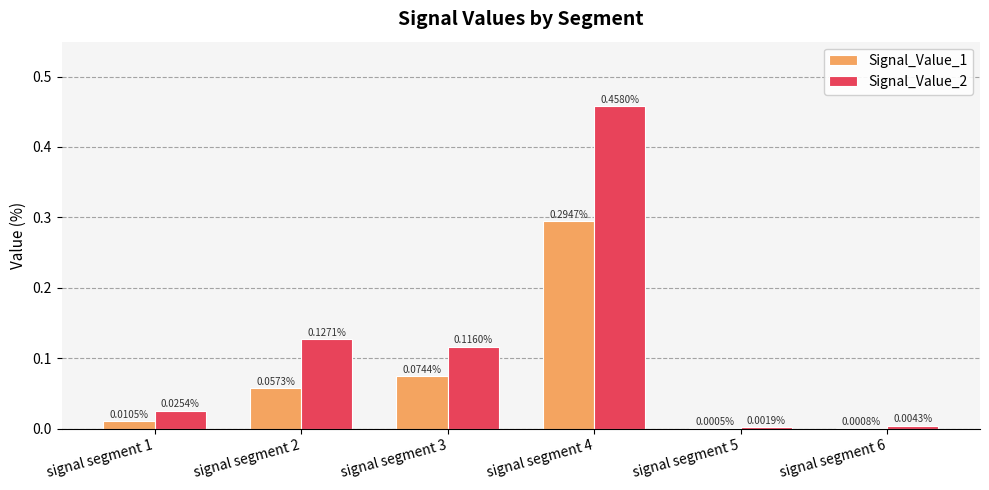

At which category is the sum across all series the highest?

signal segment 4